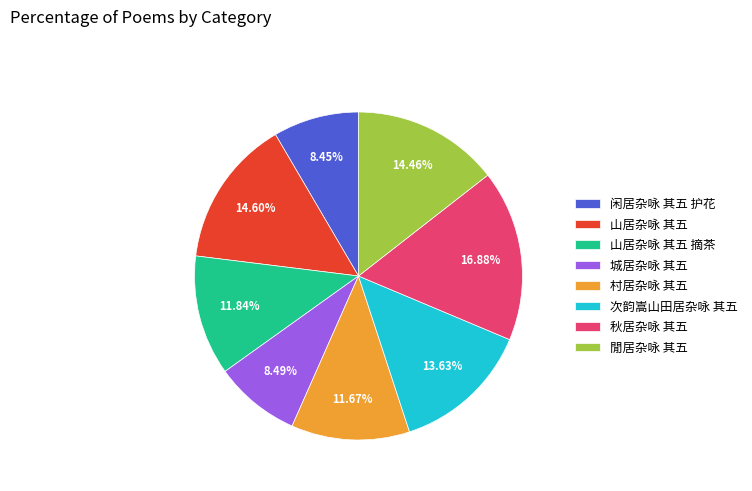

What is the total percentage of 次韵嵩山田居杂咏 其五 and 闲居杂咏 其五 护花?

22.1%